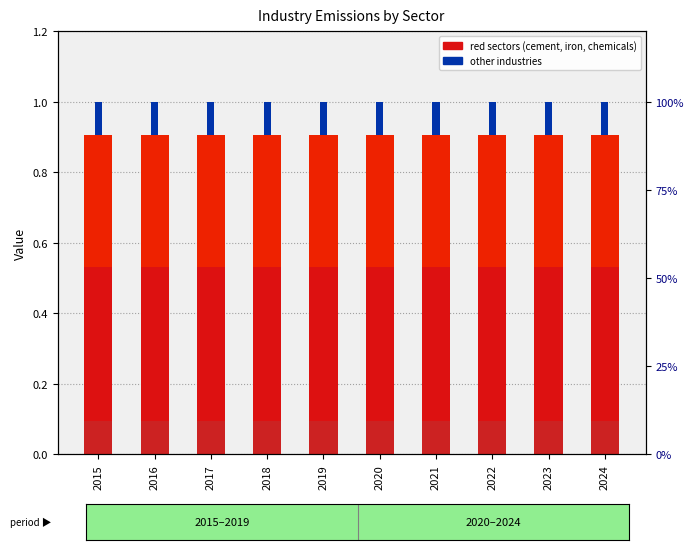

True or false: chemicals has a value of 0.4 at 2015.

True